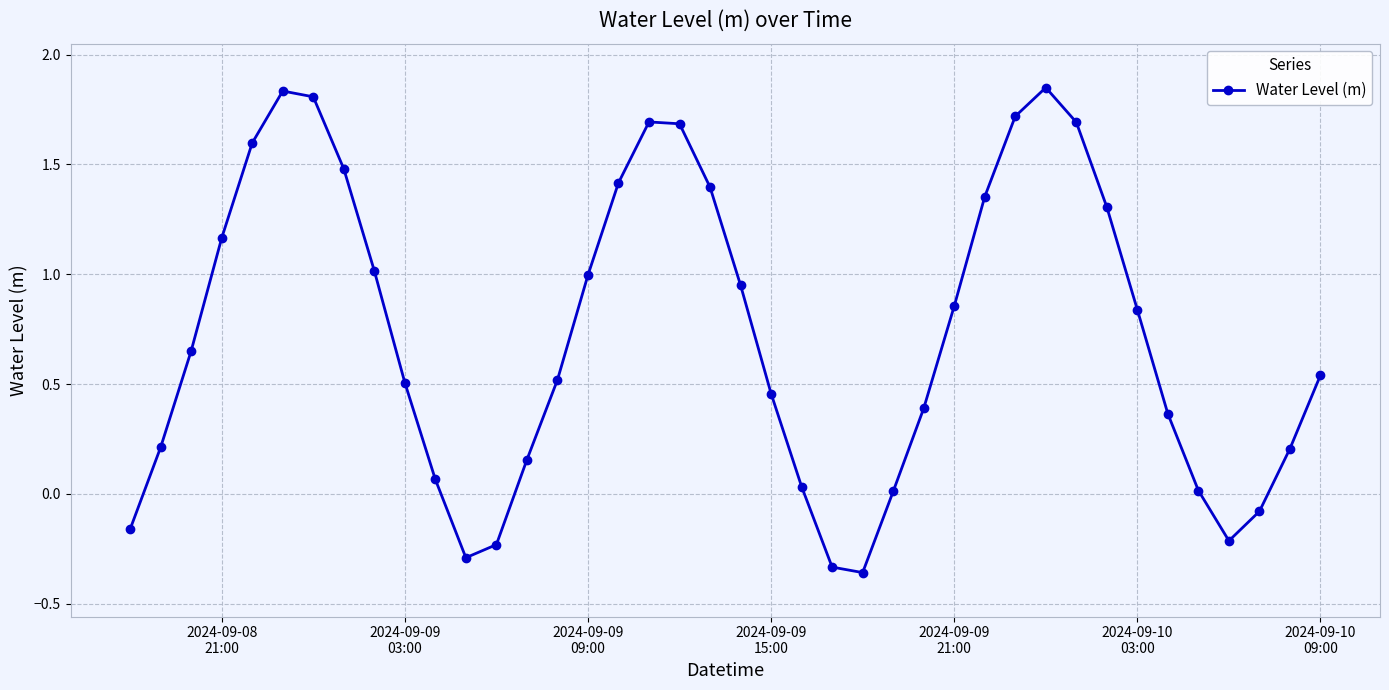

How many lines are shown in the chart?

1